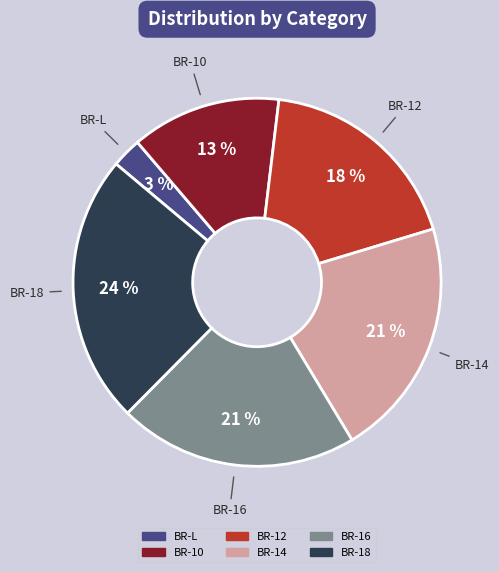

What is the smallest slice in the pie chart?

BR-L